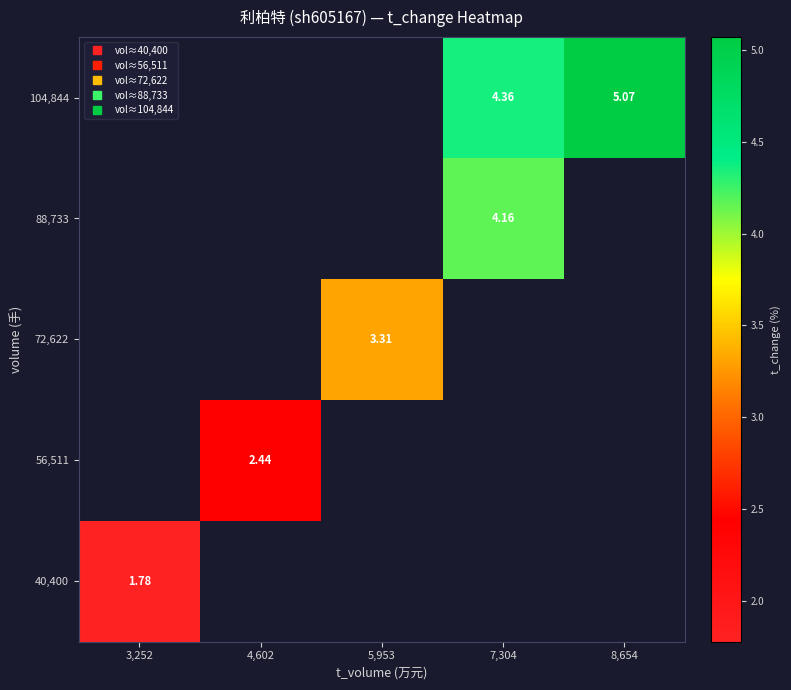

At how many categories does at least one series exceed 4?

2